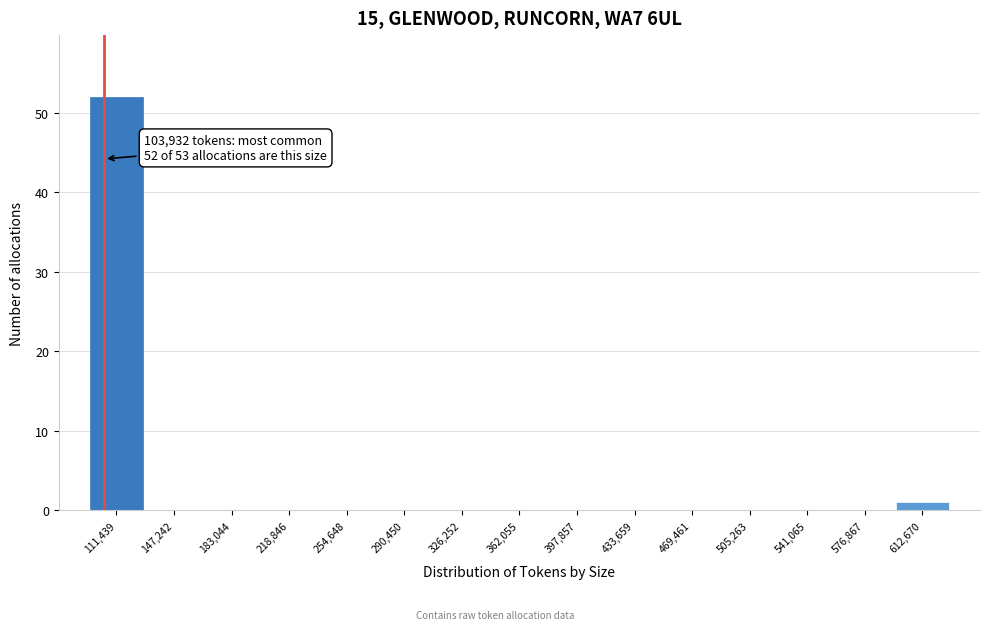

Which range on the x-axis has the tallest bar?

95000 to 130000